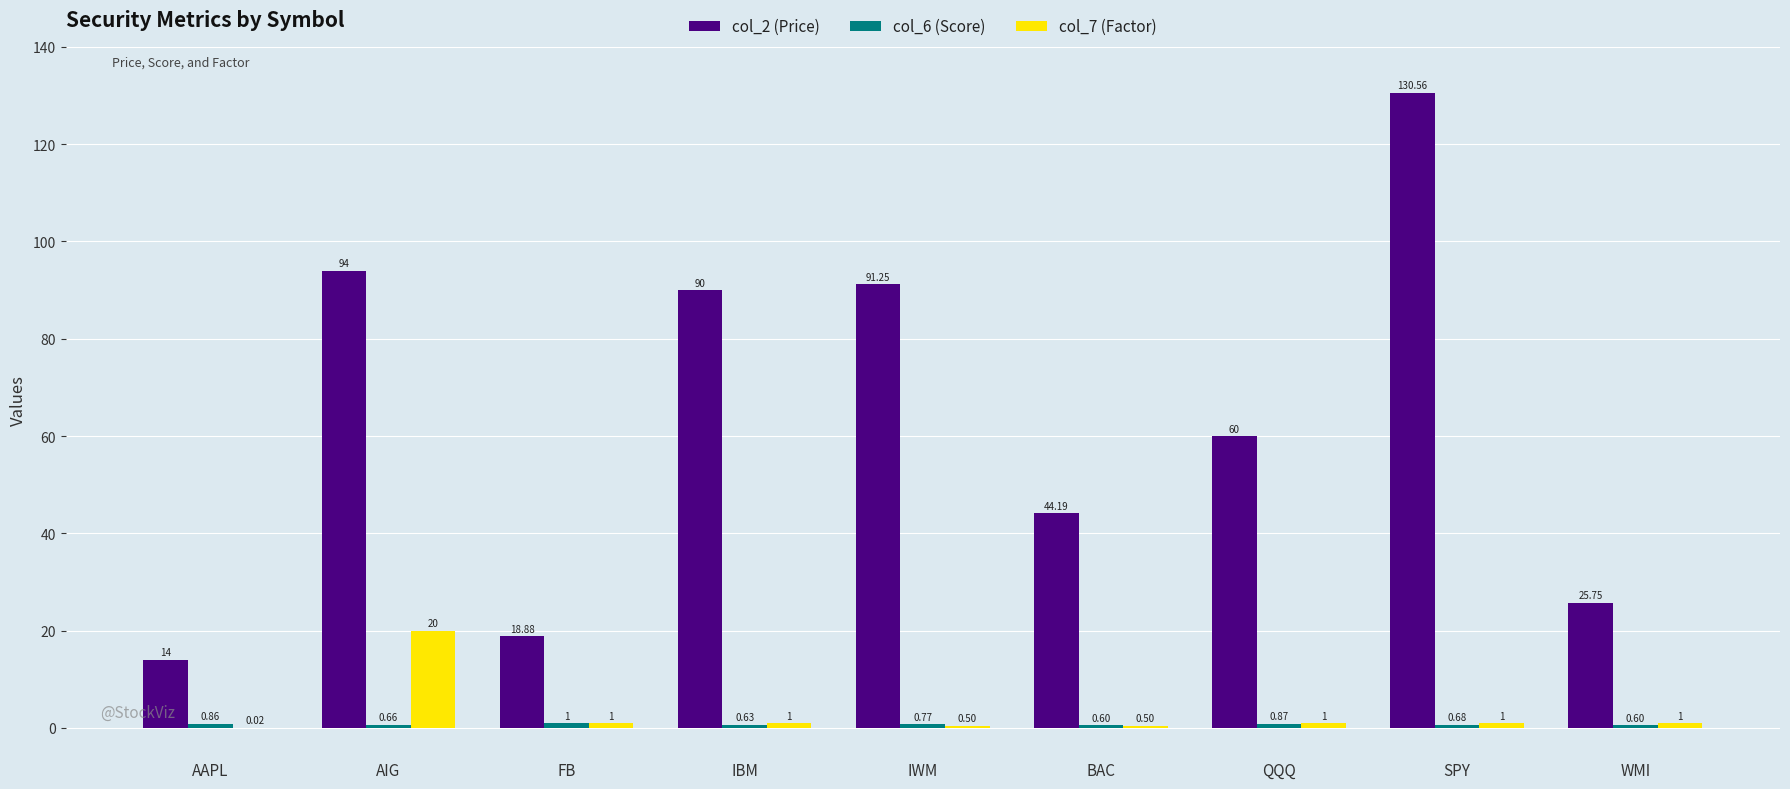

Which series changed the most between AIG and IWM?

col_7 (Factor)